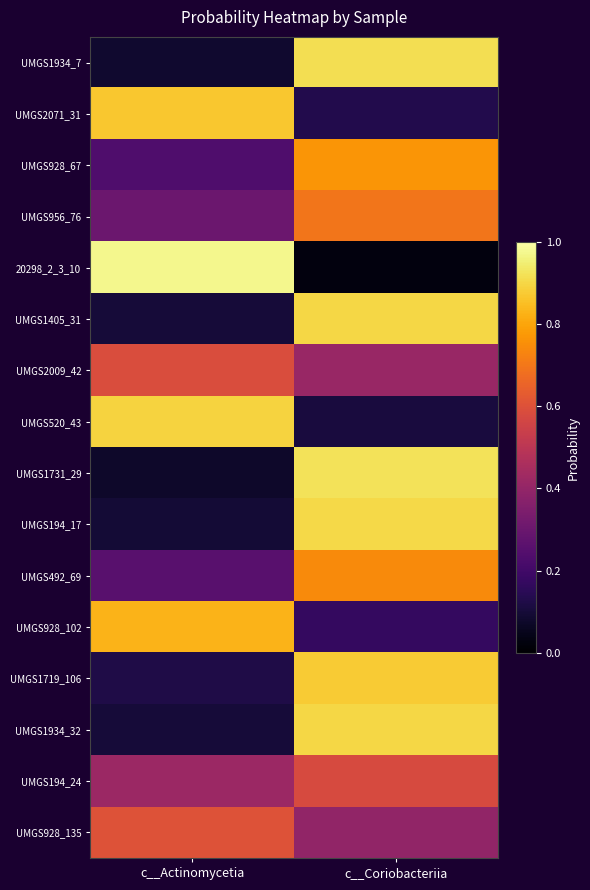

Reading right to left, extract all data points from this chart.

UMGS1934_7: c__Coriobacteriia=0.9	c__Actinomycetia=0.1
UMGS2071_31: c__Coriobacteriia=0.1	c__Actinomycetia=0.9
UMGS928_67: c__Coriobacteriia=0.8	c__Actinomycetia=0.2
UMGS956_76: c__Coriobacteriia=0.7	c__Actinomycetia=0.3
20298_2_3_10: c__Coriobacteriia=0.0	c__Actinomycetia=1.0
UMGS1405_31: c__Coriobacteriia=0.9	c__Actinomycetia=0.1
UMGS2009_42: c__Coriobacteriia=0.4	c__Actinomycetia=0.6
UMGS520_43: c__Coriobacteriia=0.1	c__Actinomycetia=0.9
UMGS1731_29: c__Coriobacteriia=0.9	c__Actinomycetia=0.1
UMGS194_17: c__Coriobacteriia=0.9	c__Actinomycetia=0.1
UMGS492_69: c__Coriobacteriia=0.7	c__Actinomycetia=0.3
UMGS928_102: c__Coriobacteriia=0.2	c__Actinomycetia=0.8
UMGS1719_106: c__Coriobacteriia=0.9	c__Actinomycetia=0.1
UMGS1934_32: c__Coriobacteriia=0.9	c__Actinomycetia=0.1
UMGS194_24: c__Coriobacteriia=0.6	c__Actinomycetia=0.4
UMGS928_135: c__Coriobacteriia=0.4	c__Actinomycetia=0.6